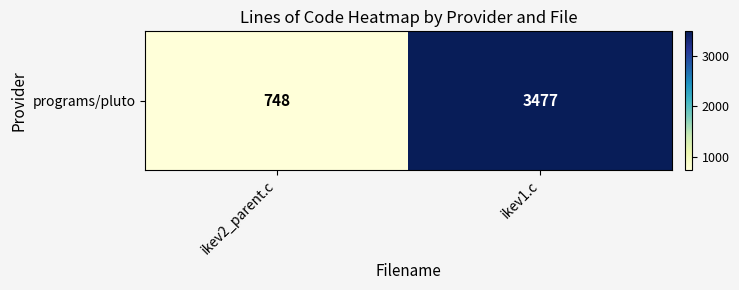

What is the approximate value at ikev1.c?

3477